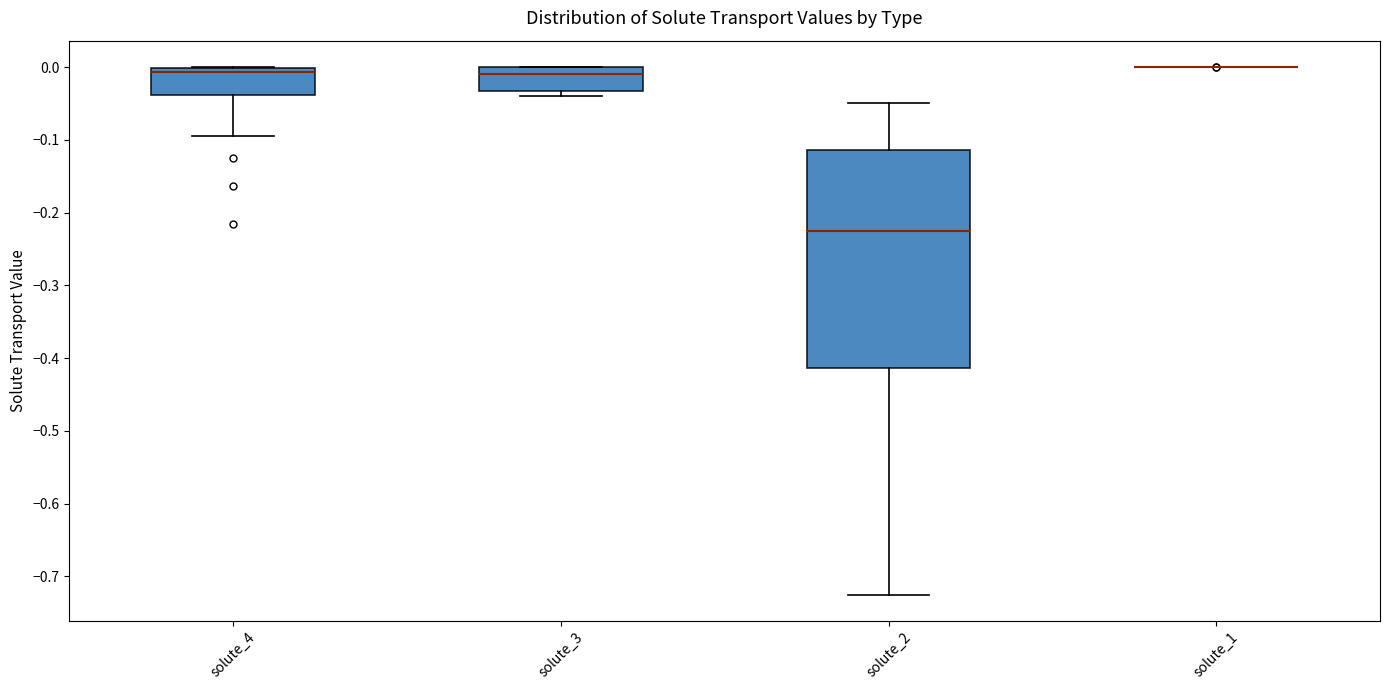

Reading left to right, read every box against the y-axis: the position of its median line, the range the box covers, and the ends of its whiskers. The values are not printed on the chart, so give them approximately, as read against the axis.

solute_4: median -0.01, box -0.04 to 0.00, whiskers -0.09 to 0.00
solute_3: median -0.01, box -0.03 to 0.00, whiskers -0.04 to 0.00
solute_2: median -0.23, box -0.41 to -0.11, whiskers -0.73 to -0.05
solute_1: box collapsed to a line at 0.00, whiskers 0.00 to 0.00